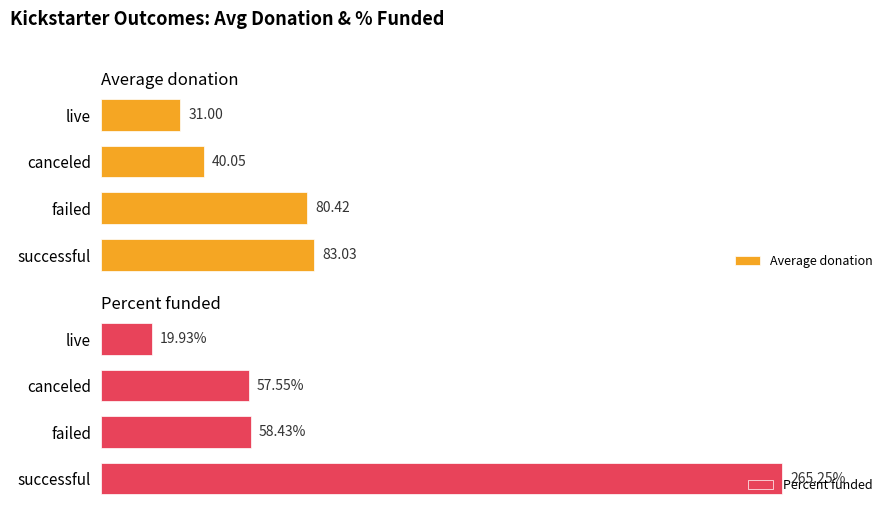

Rank the series by their maximum value, from highest to lowest.

Percent funded, Average donation